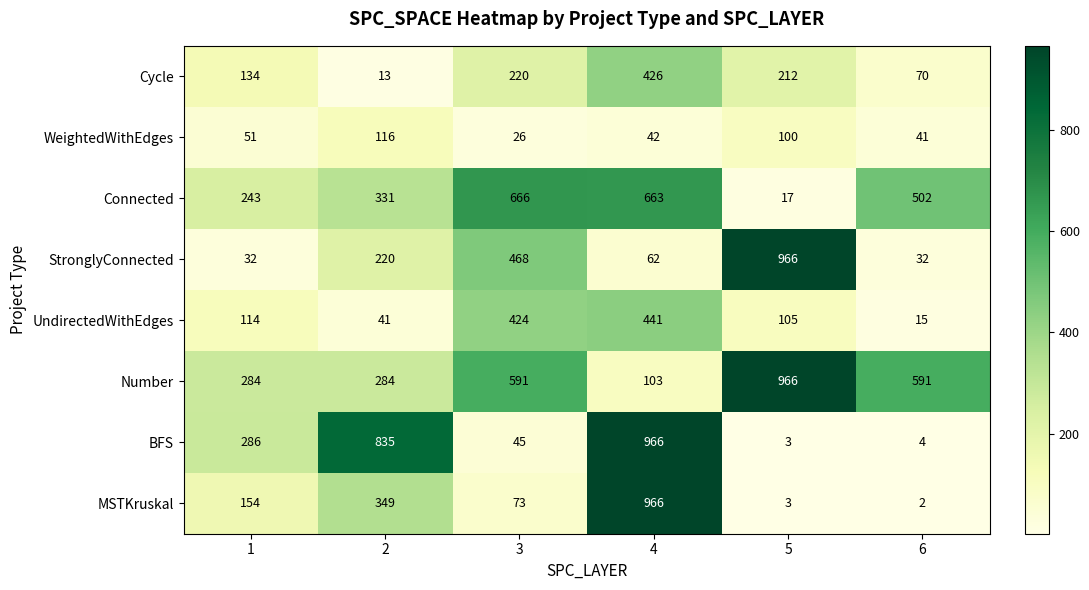

True or false: Connected has a value of 302 at 3.

False